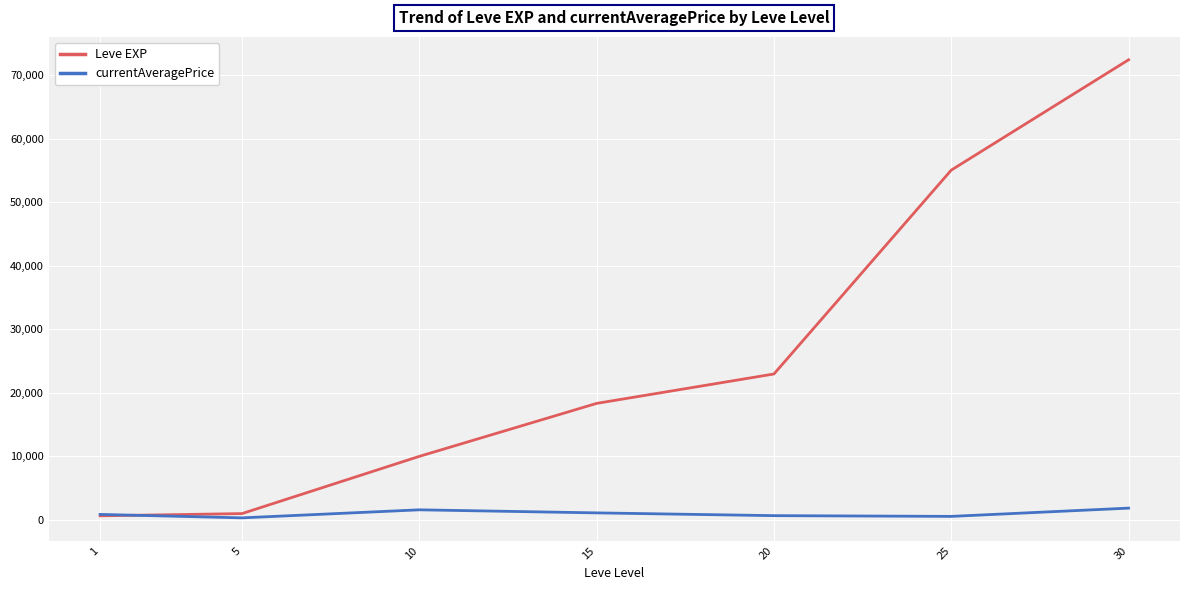

What is the approximate value of currentAveragePrice at 5?

307.1